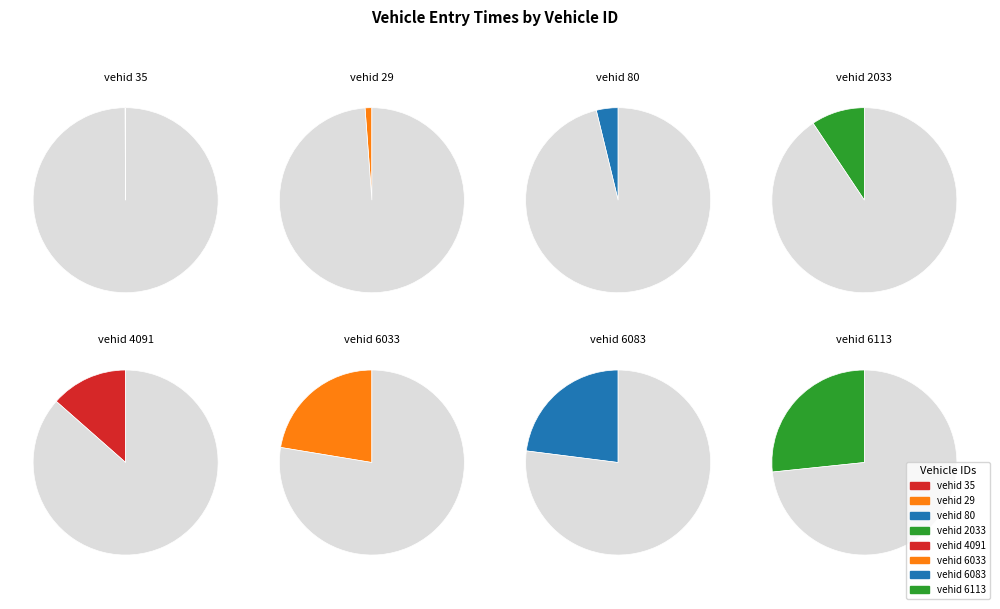

Is it true that 29 is 13% of the pie?

False